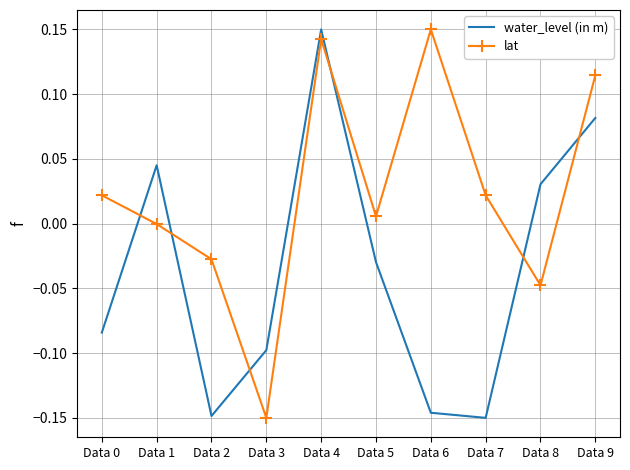

Where does the water_level (in m) series first go above 0?

Data 1